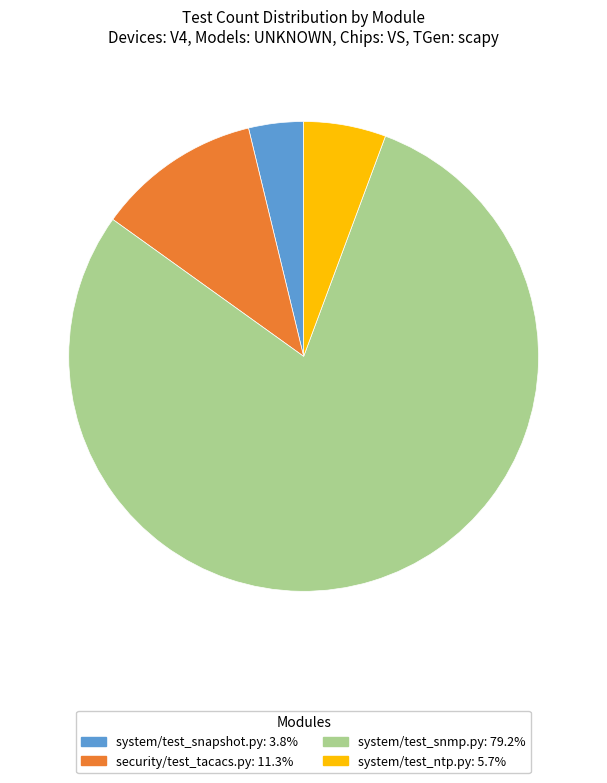

How many slices are in this pie chart?

4